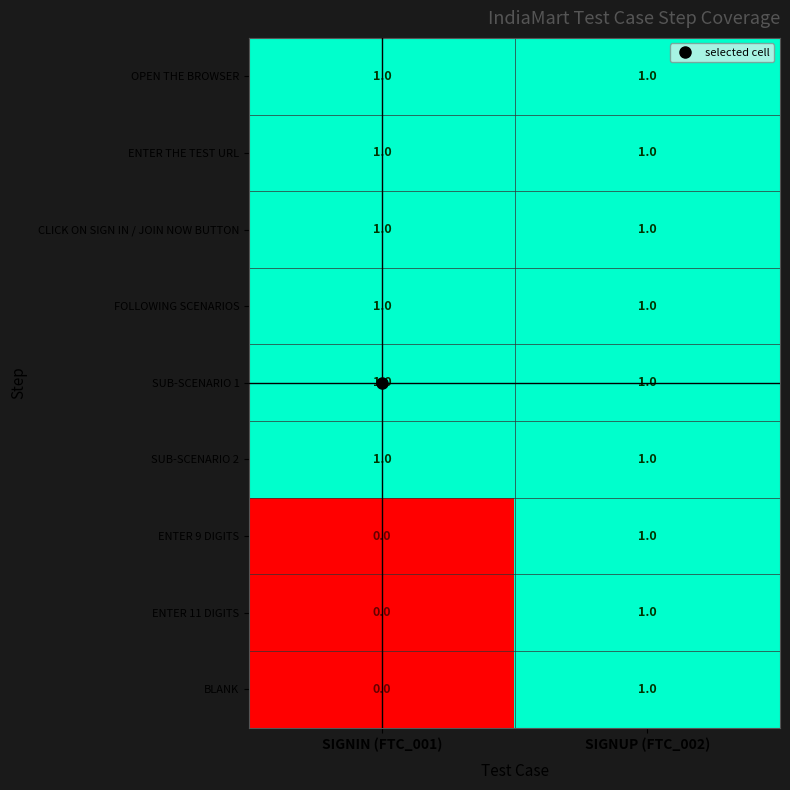

Is it true that SUB-SCENARIO 2 equals 1 at SIGNIN (FTC_001)?

True